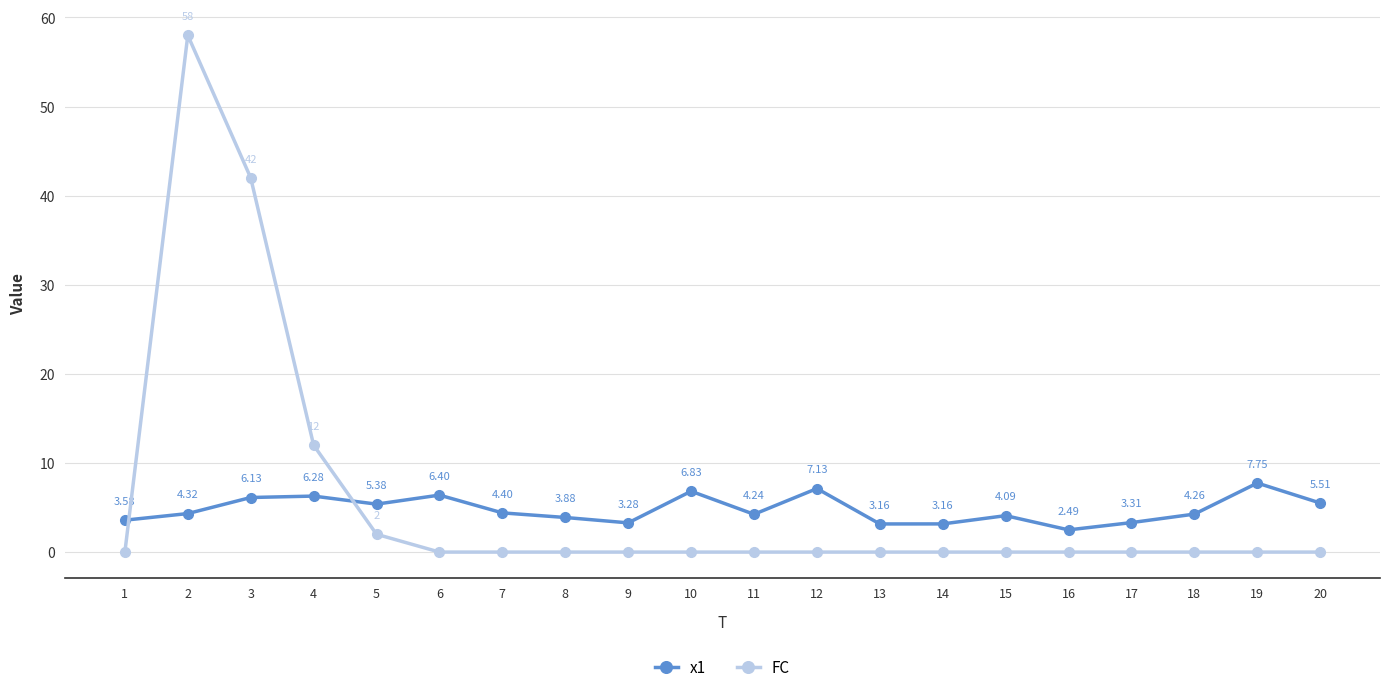

At which label does x1 first exceed 4?

2